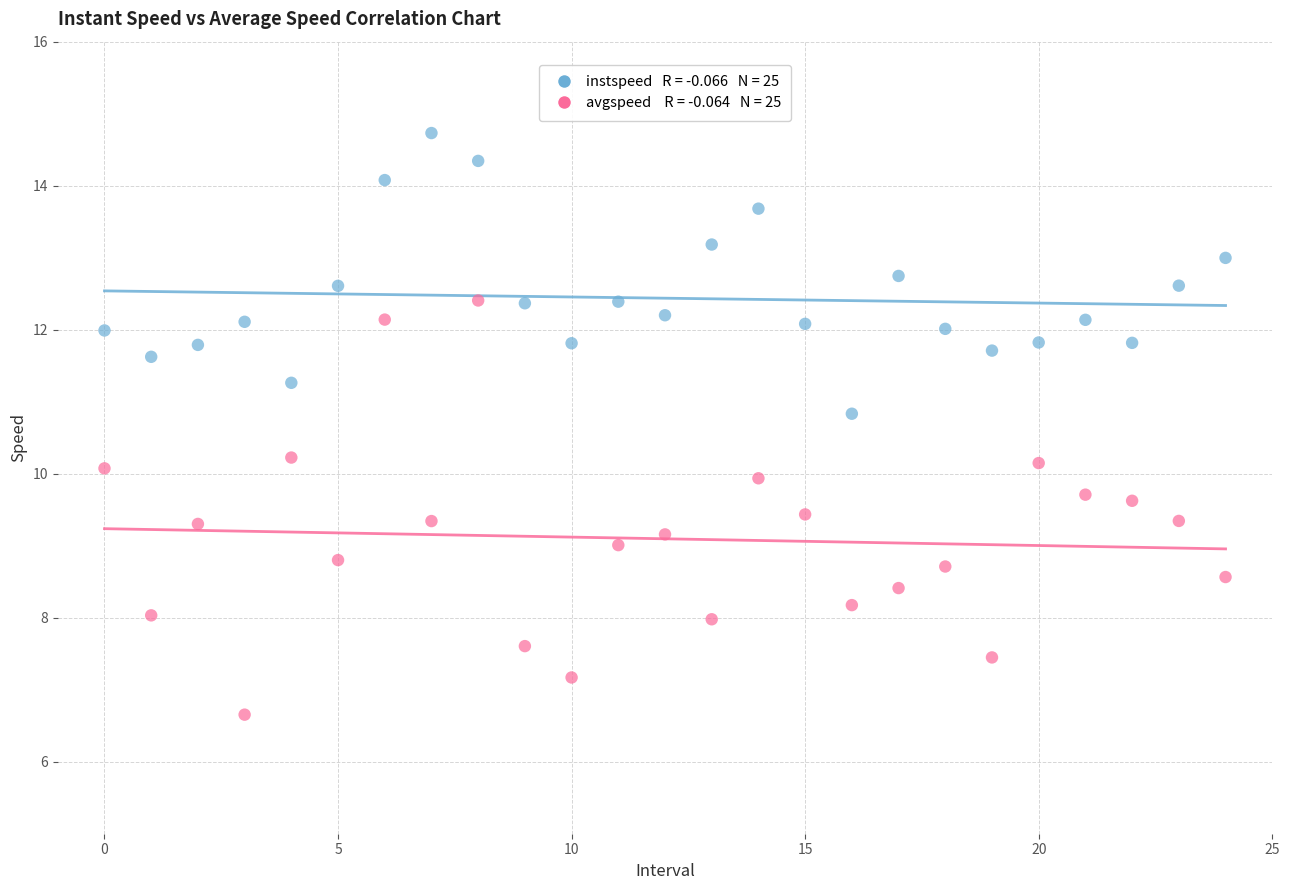

Across all data points, what is the range of Y values (max minus min)?

8.1